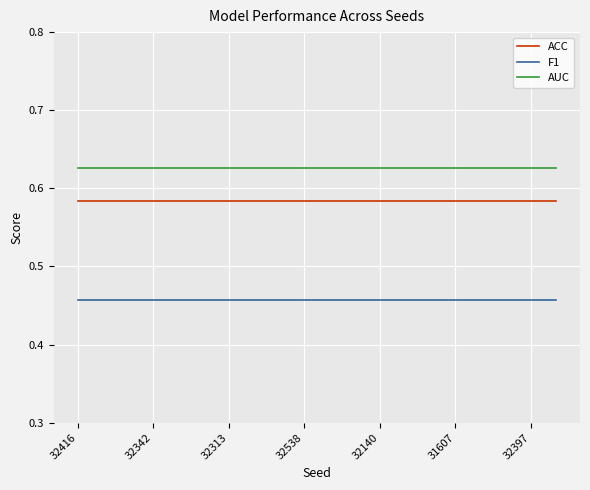

True or false: F1 and ACC intersect in this chart.

False